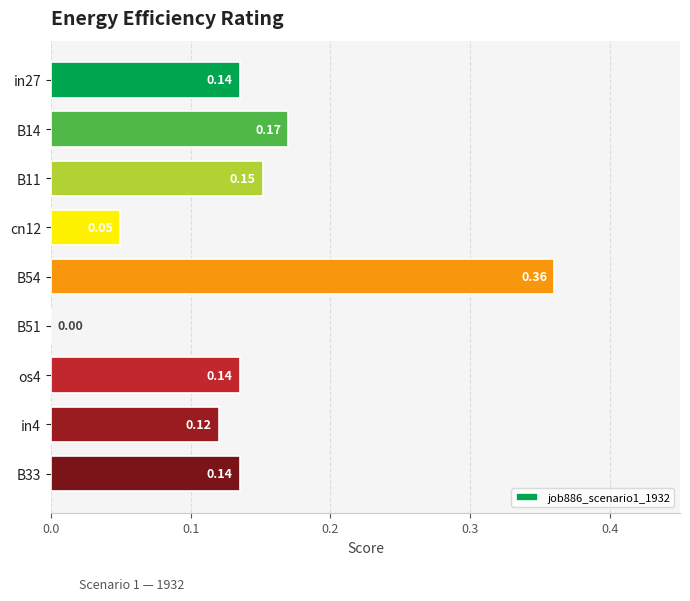

Between B51 and B54, which is larger?

B54